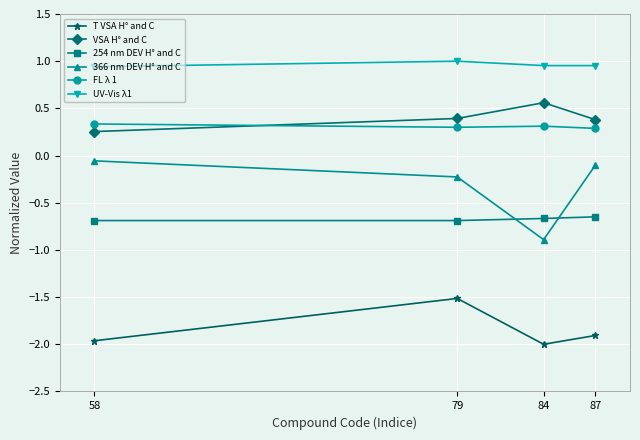

What is the minimum value for 366 nm DEV H° and C?

-0.9